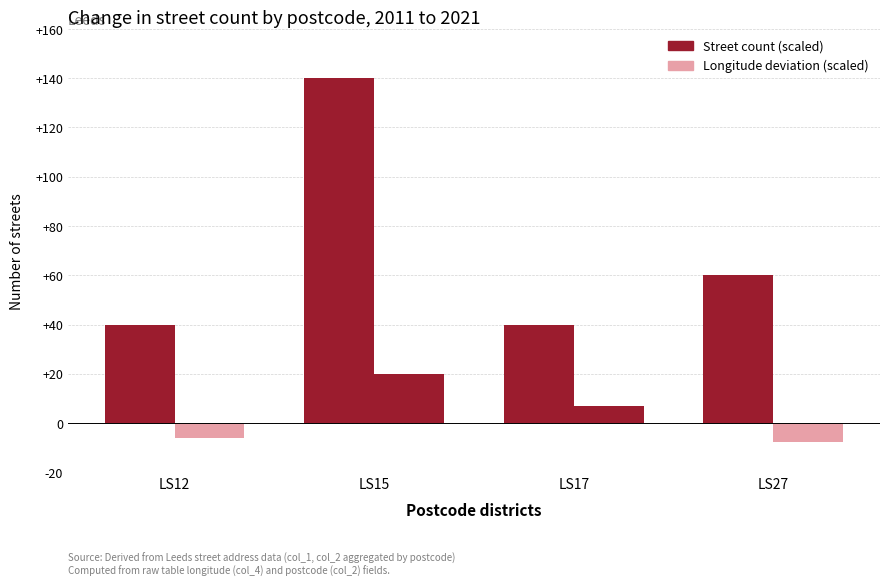

List the series in order of their peak value, highest first.

Street count (scaled), Longitude deviation (scaled)